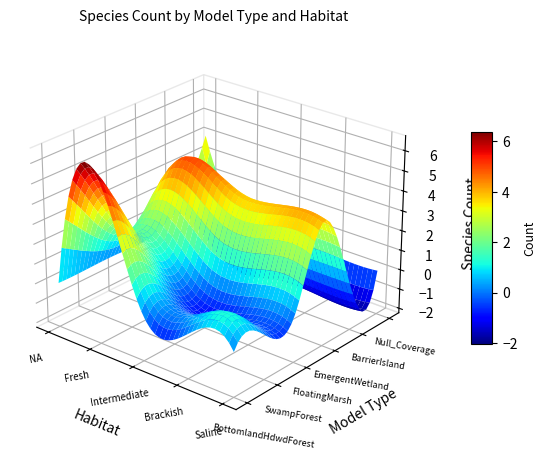

Reading left to right, extract all data points from this chart.

BottomlandHardwoodForestModel: 0	6	0	0	0
SwampForestModel: 0	3	0	0	0
FloatingMarshModel: 0	2	0	0	0
EmergentWetlandModel: 0	5	4	4	4
BarrierIslandModel: 1	0	0	0	0
NullModel_Coverage: 4	0	0	0	0